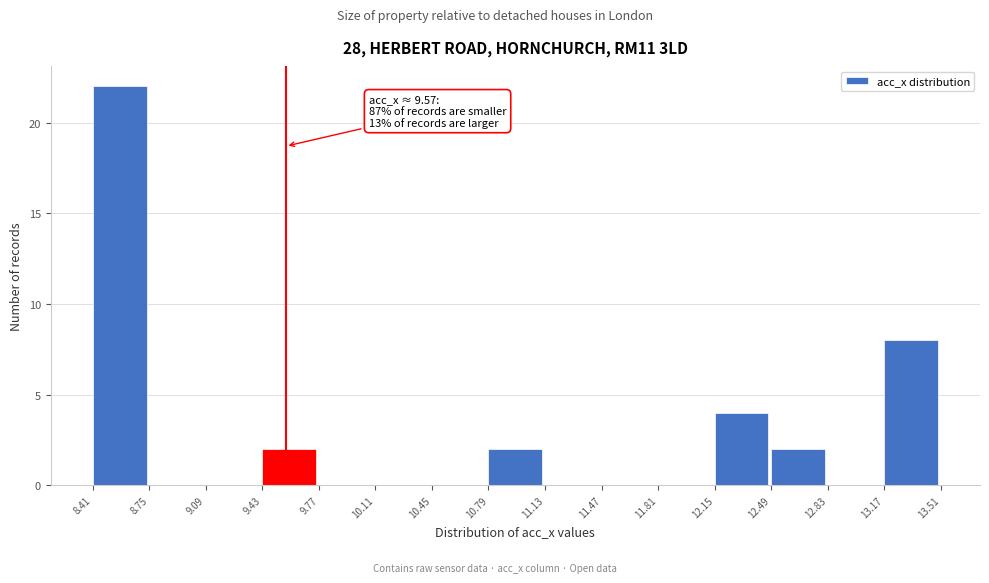

Over which range of the x-axis is the bar tallest?

8.41 to 8.75